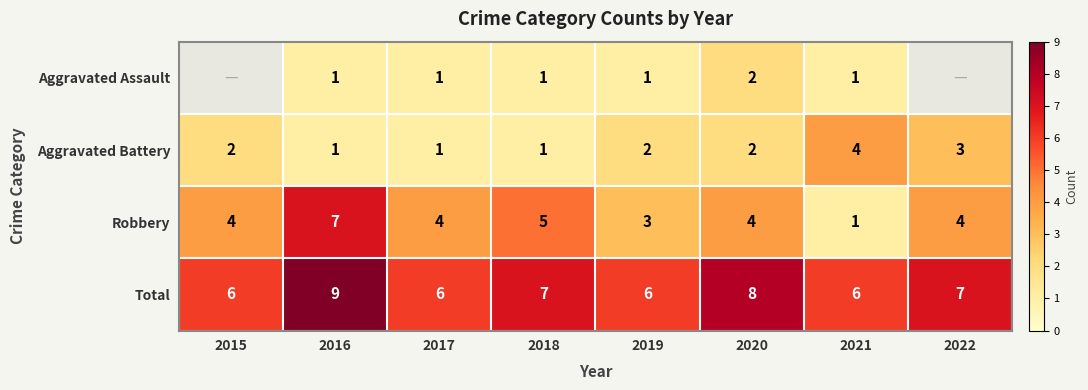

What is the sum of the Total values at 2019 and 2016?

15